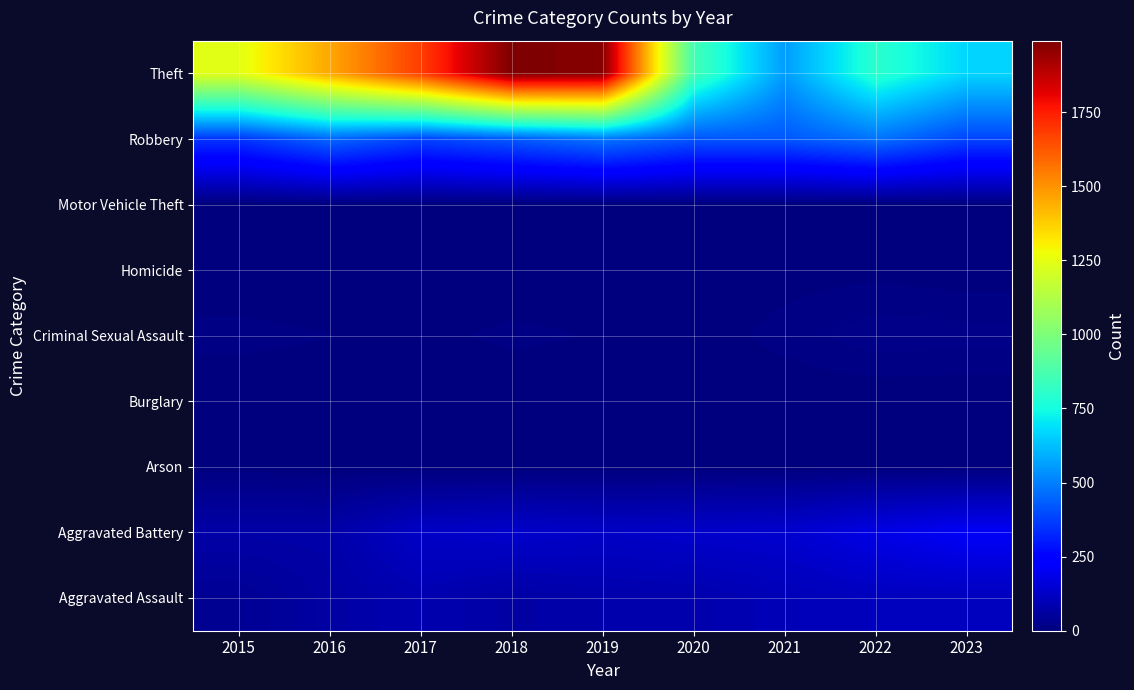

Reading left to right, what are all the values shown in this chart?

Aggravated Assault: 2015=37	2016=66	2017=87	2018=67	2019=78	2020=82	2021=99	2022=110	2023=111
Aggravated Battery: 2015=73	2016=74	2017=126	2018=135	2019=125	2020=133	2021=140	2022=180	2023=211
Arson: 2015=3	2016=0	2017=0	2018=1	2019=1	2020=1	2021=2	2022=3	2023=2
Burglary: 2015=0	2016=0	2017=2	2018=0	2019=1	2020=0	2021=1	2022=0	2023=0
Criminal Sexual Assault: 2015=11	2016=8	2017=5	2018=10	2019=7	2020=3	2021=11	2022=21	2023=19
Homicide: 2015=0	2016=1	2017=1	2018=1	2019=1	2020=2	2021=4	2022=5	2023=2
Motor Vehicle Theft: 2015=1	2016=4	2017=2	2018=1	2019=1	2020=2	2021=2	2022=2	2023=6
Robbery: 2015=354	2016=454	2017=383	2018=428	2019=483	2020=418	2021=421	2022=475	2023=385
Theft: 2015=1243	2016=1456	2017=1680	2018=1991	2019=1975	2020=857	2021=558	2022=798	2023=668